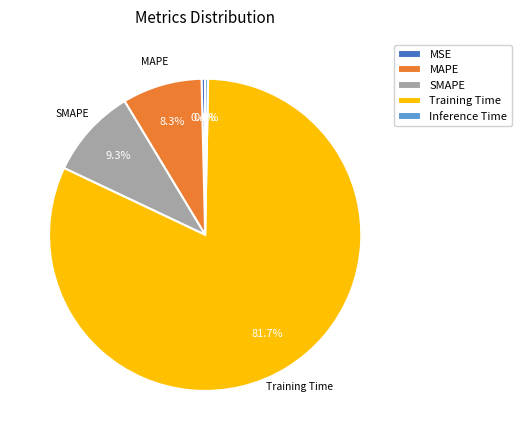

What is the largest slice in the pie chart?

Training Time